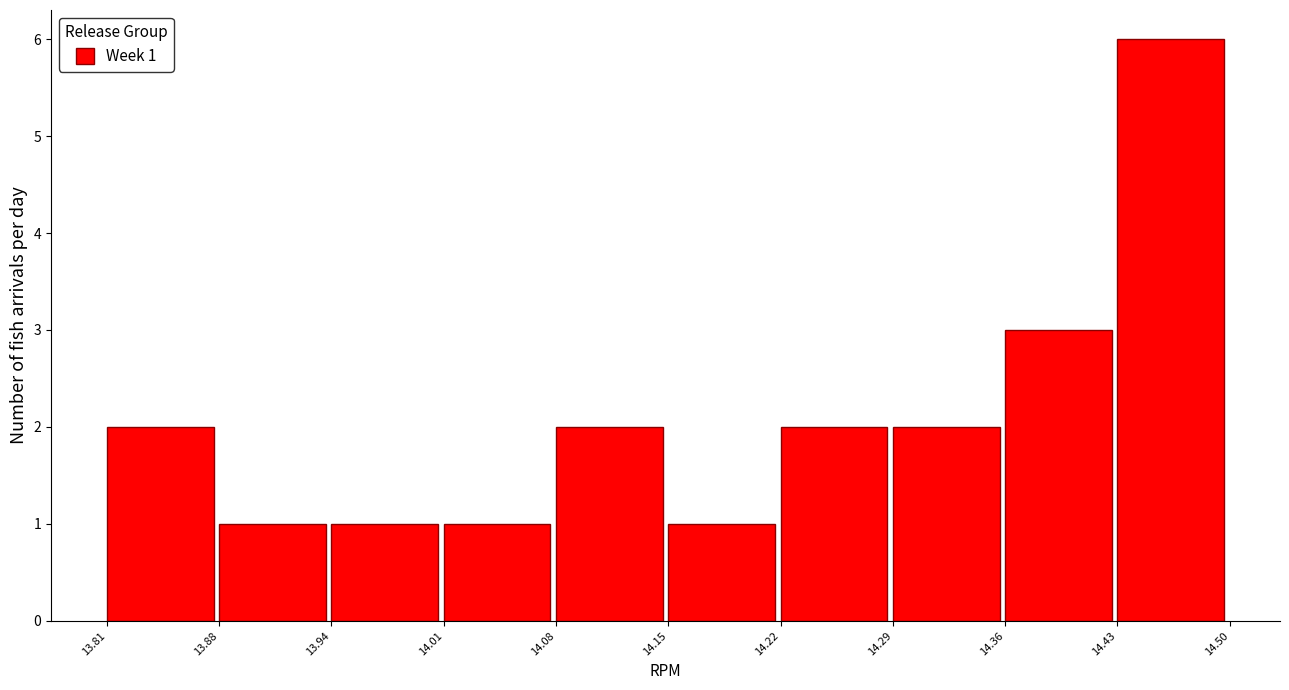

Which range on the x-axis has the tallest bar?

14.43 to 14.50